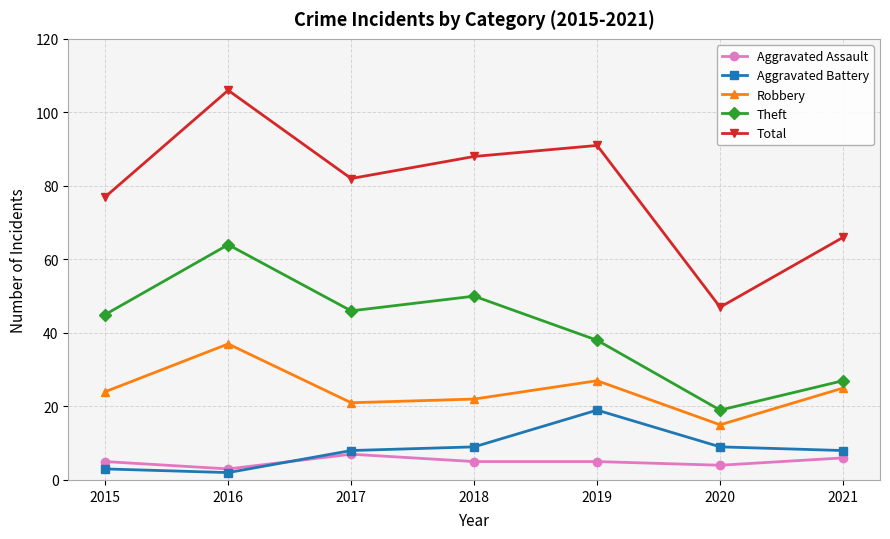

What is the minimum value for Robbery?

15